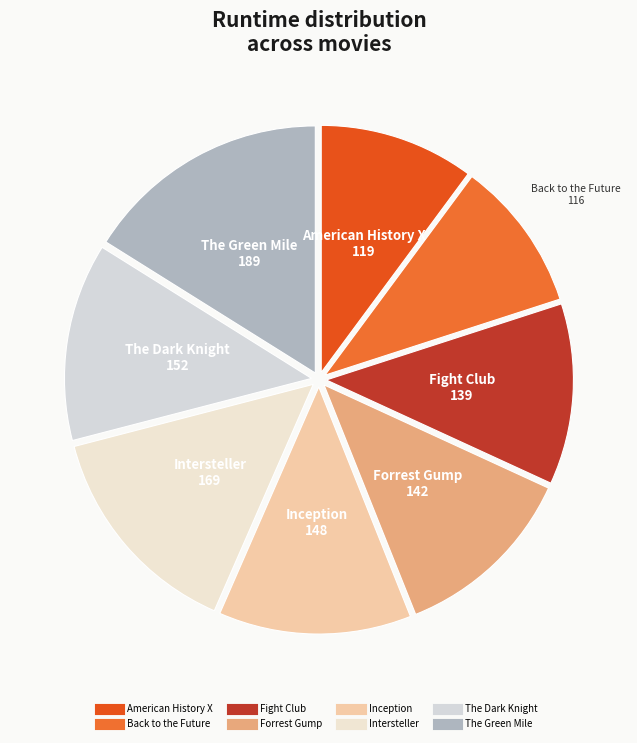

Is there a majority slice in this chart?

No